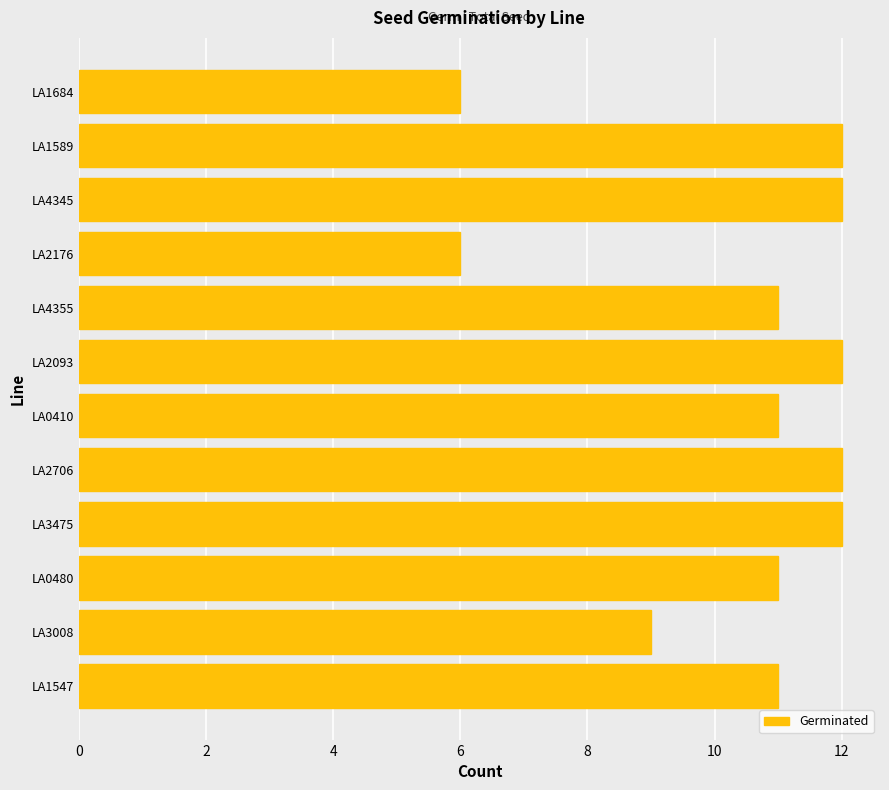

What is the sum of the values at LA0480 and LA4345?

23